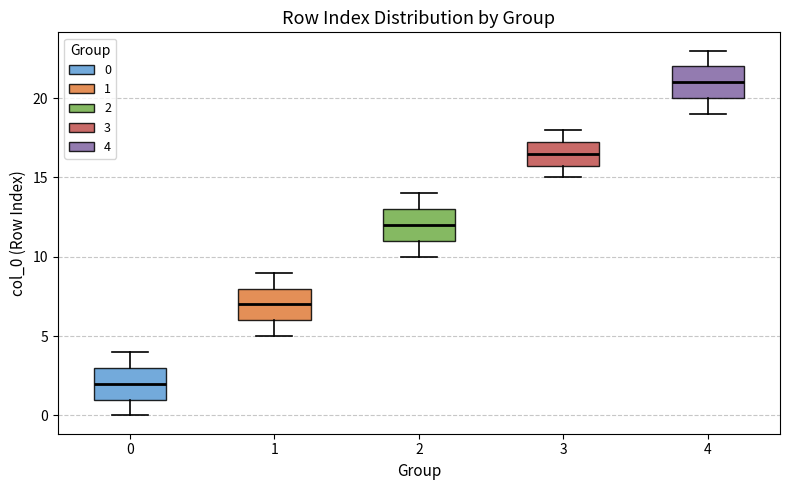

Reading left to right, read every box against the y-axis: the position of its median line, the range the box covers, and the ends of its whiskers. The values are not printed on the chart, so give them approximately, as read against the axis.

0: median 2.0, box 1.0 to 3.0, whiskers 0.0 to 4.0
1: median 7.0, box 6.0 to 8.0, whiskers 5.0 to 9.0
2: median 12.0, box 11.0 to 13.0, whiskers 10.0 to 14.0
3: median 16.5, box 16.0 to 17.5, whiskers 15.0 to 18.0
4: median 21.0, box 20.0 to 22.0, whiskers 19.0 to 23.0